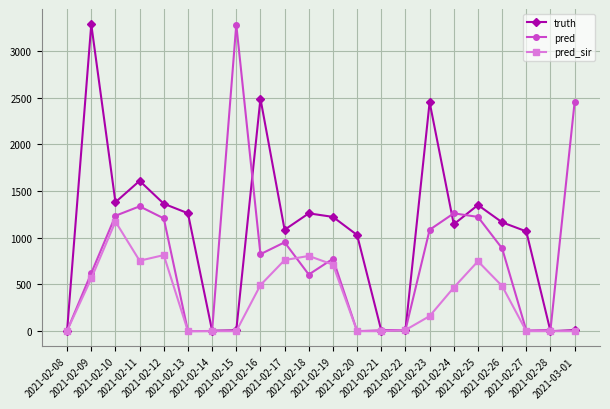

The value of pred at 2021-02-13 is 0.0. True or false?

True